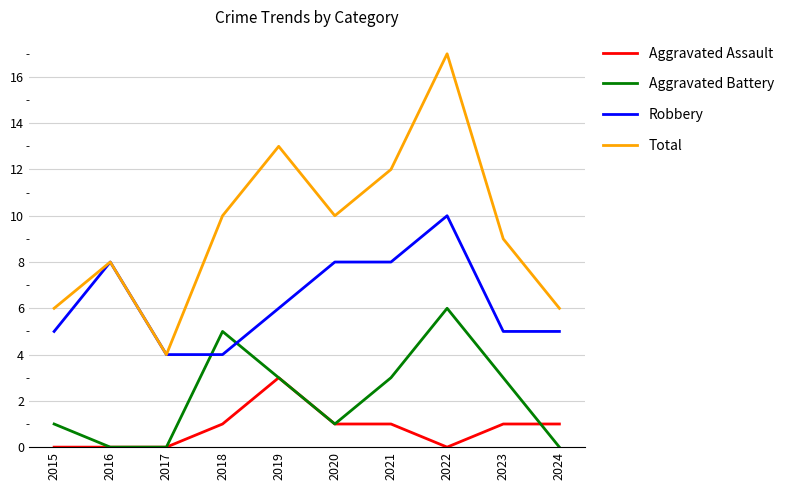

List the series in order of their overall mean, highest first.

Total, Robbery, Aggravated Battery, Aggravated Assault